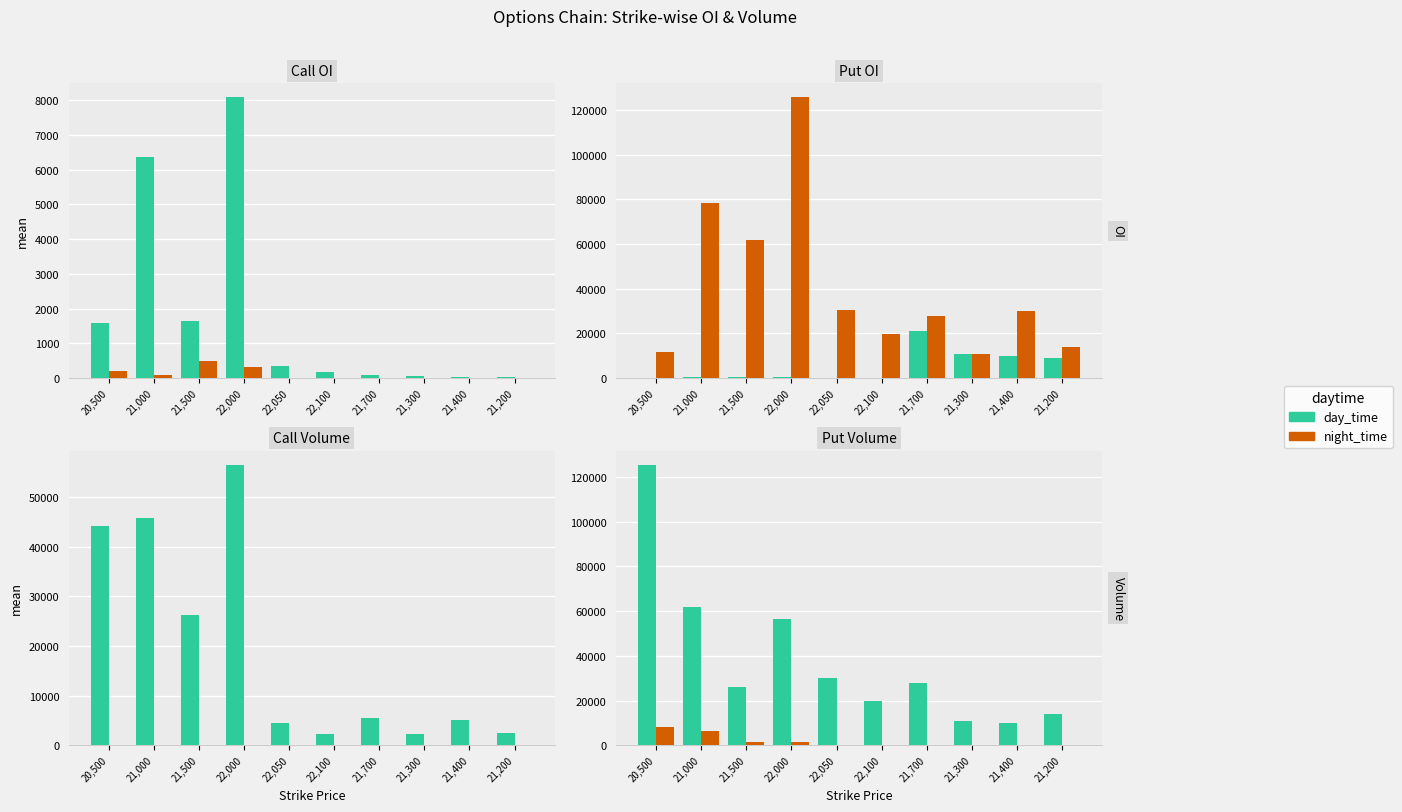

What is the lowest value of the day_time series?

9968